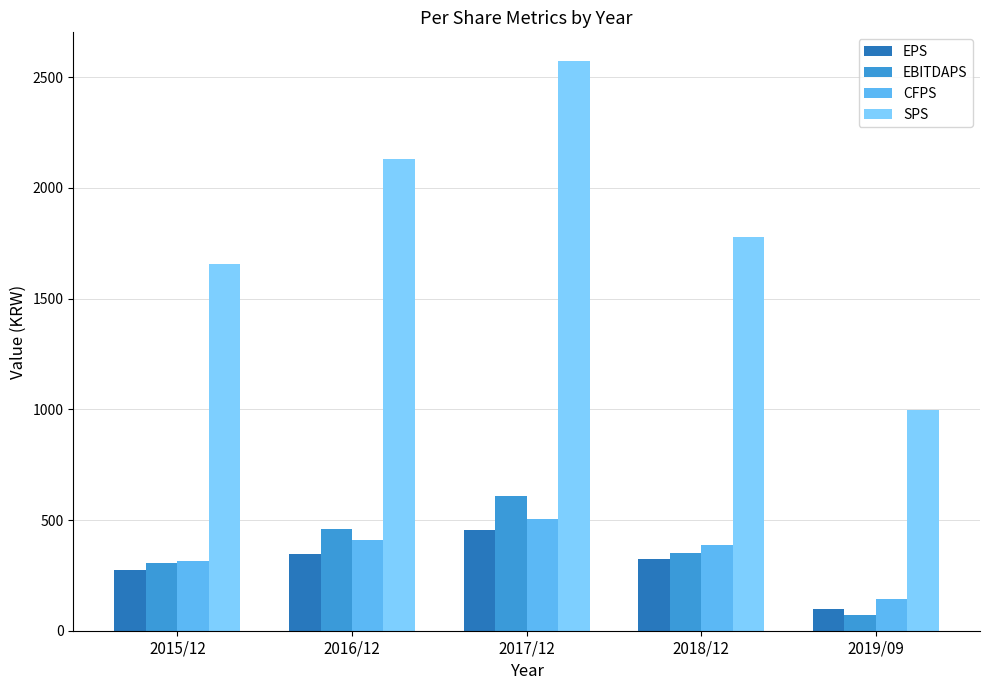

What is the difference between the highest and lowest values at 2017/12?

2117